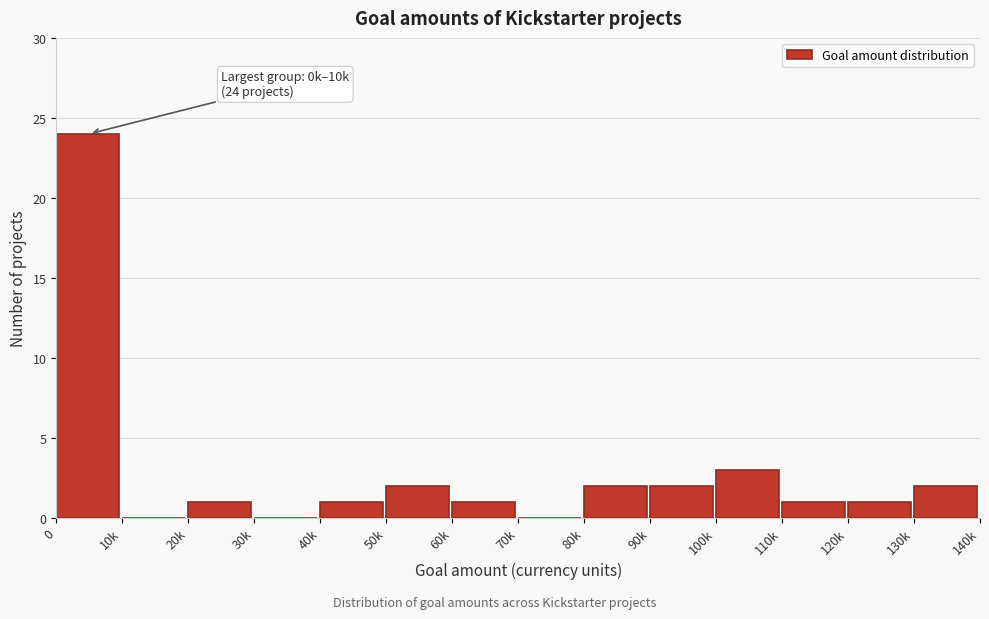

Reading right to left, transcribe all the data shown in this chart.

130k=2	120k=1	110k=1	100k=3	90k=2	80k=2	70k=0	60k=1	50k=2	40k=1	30k=0	20k=1	10k=0	0=24